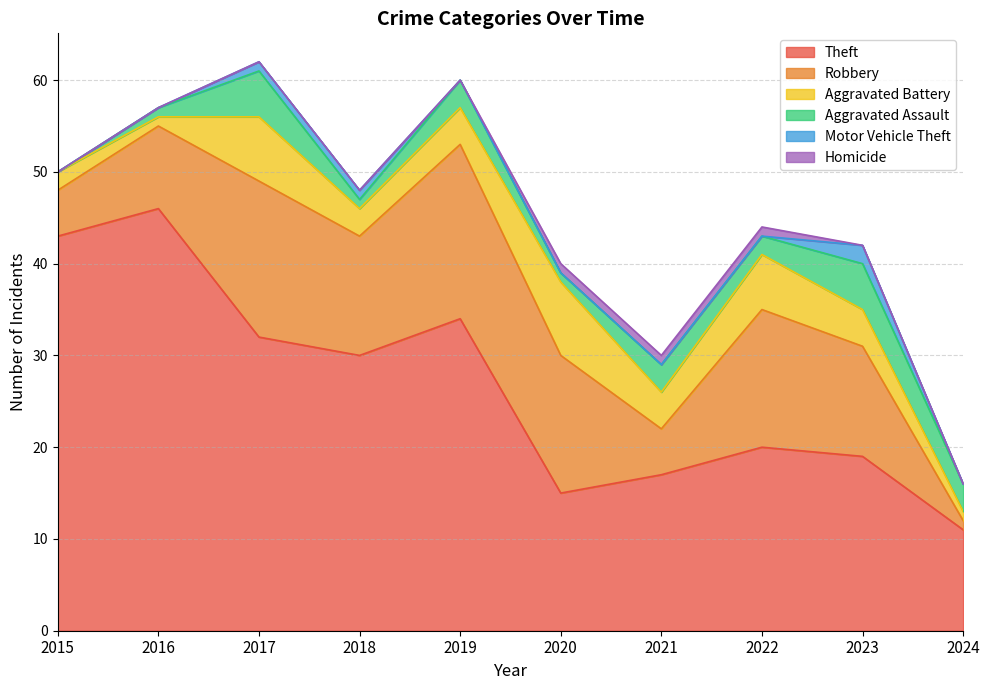

How many lines are shown in the chart?

6